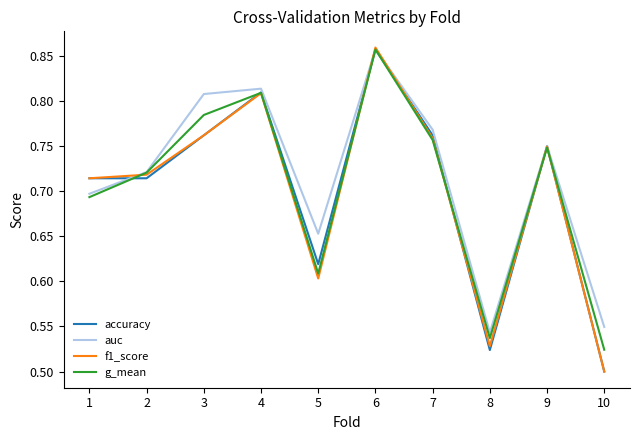

Where is the first local minimum for auc?

5